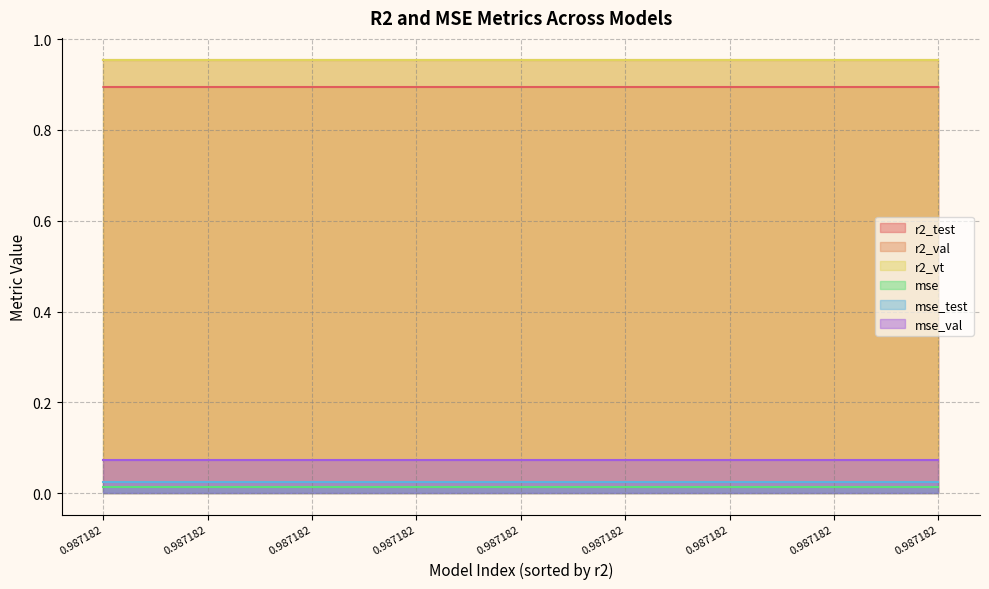

The value of r2_vt at 9 is 0.3. True or false?

False